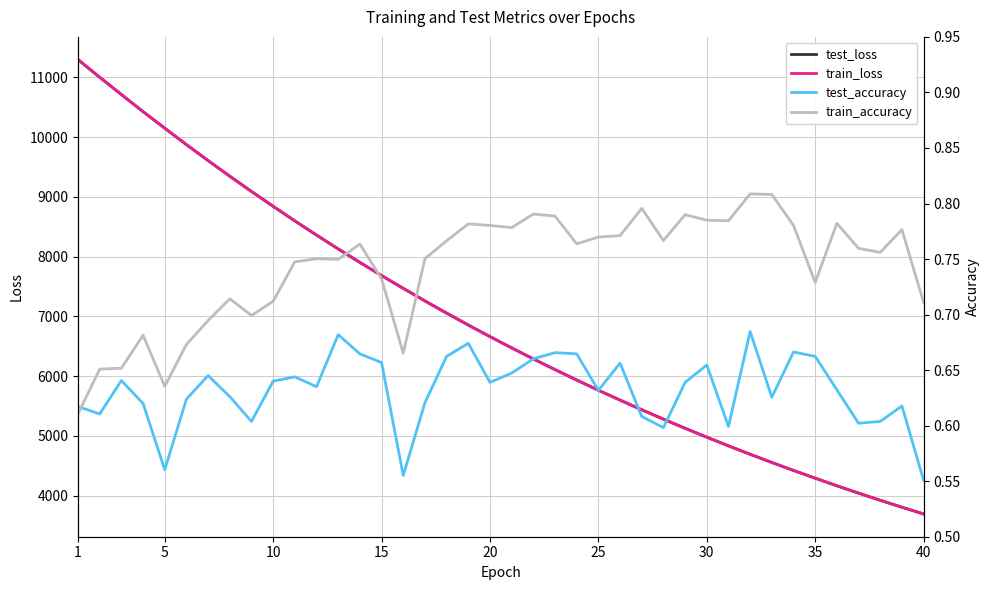

Does the chart have visible grid lines?

Yes